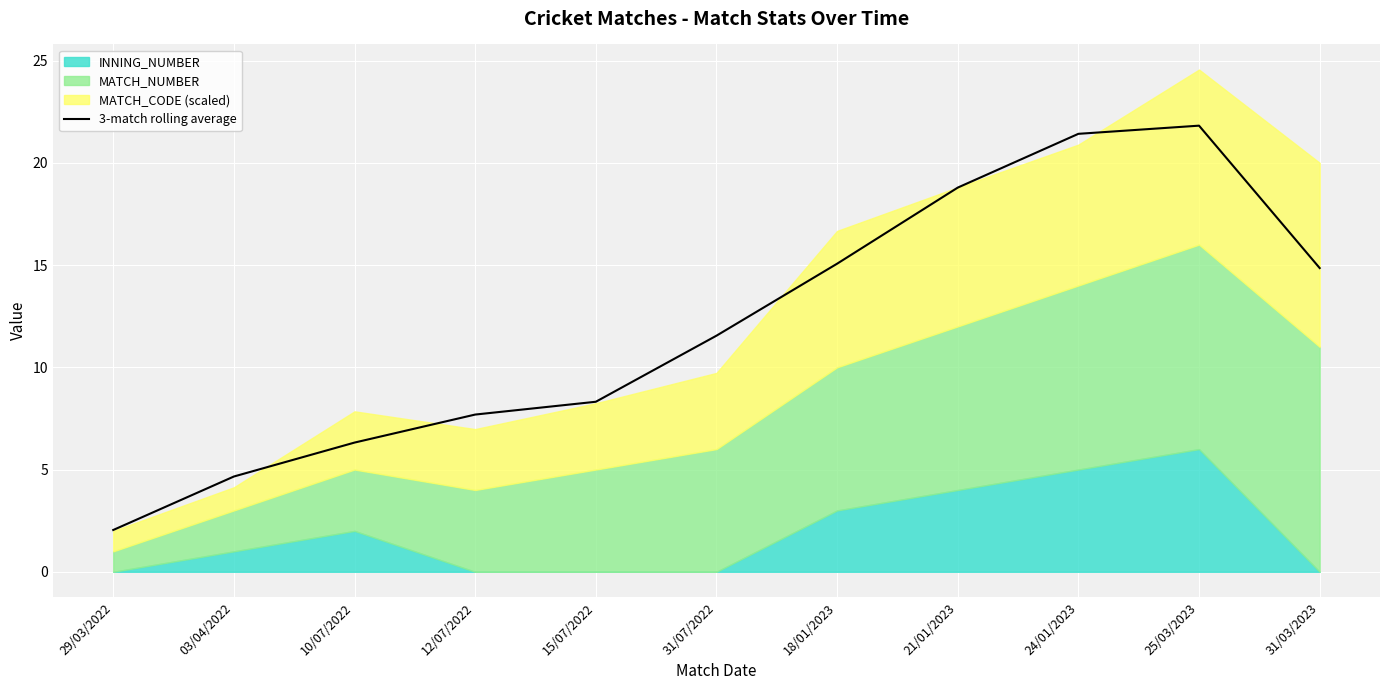

Which has a higher value, 18/01/2023 or 31/03/2023?

18/01/2023